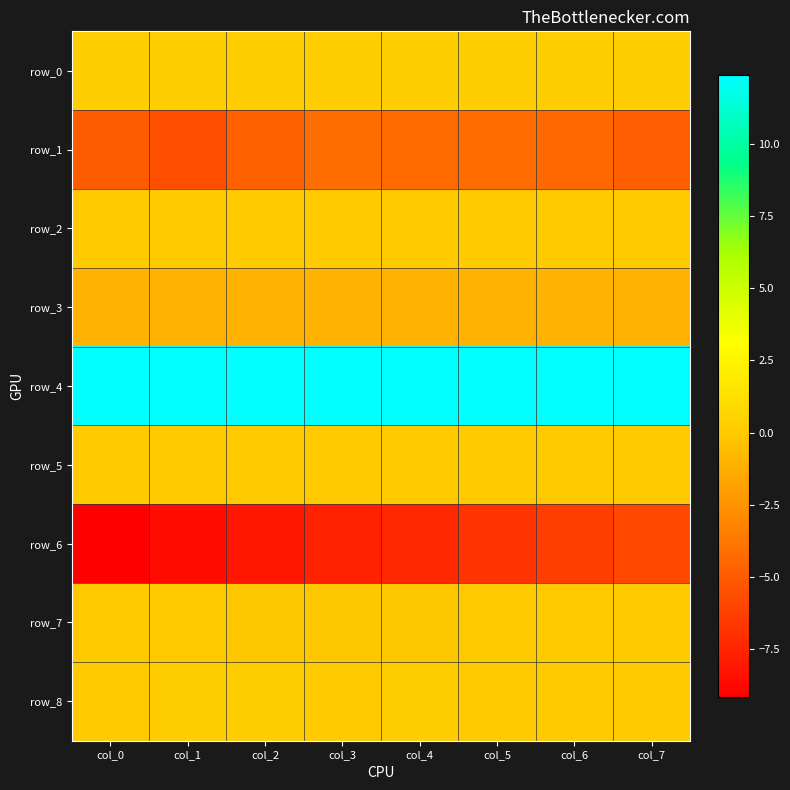

Is the value of row_7 at col_5 greater than the value of row_4 at col_3?

No